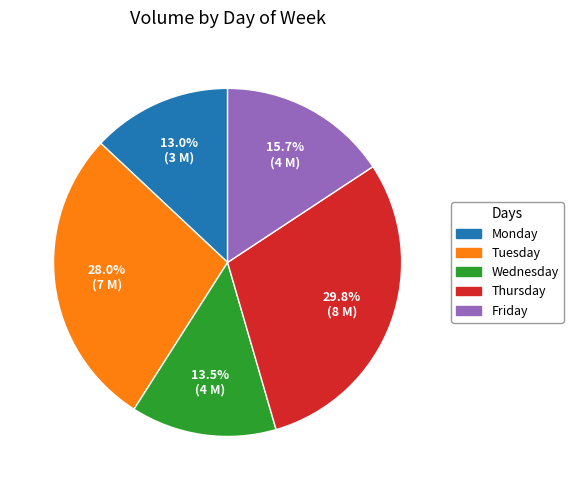

Between Friday and Wednesday, which is larger?

Friday